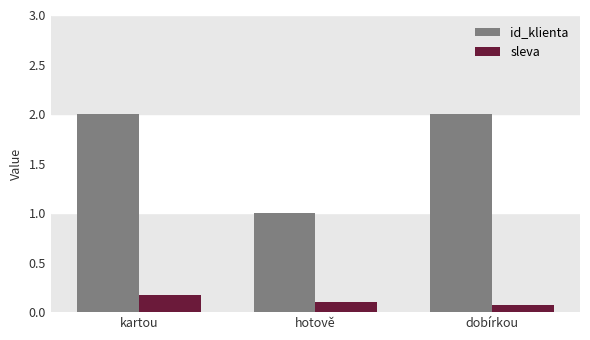

The id_klienta series shows 1.4 at dobírkou. True or false?

False